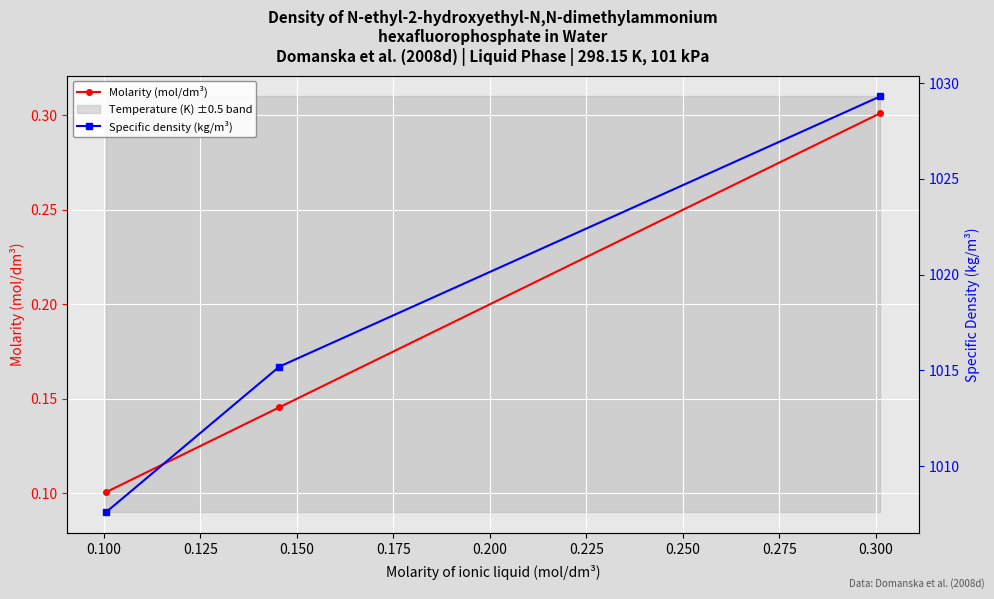

What is the sum of all Specific density (kg/m³) values?

3052.1